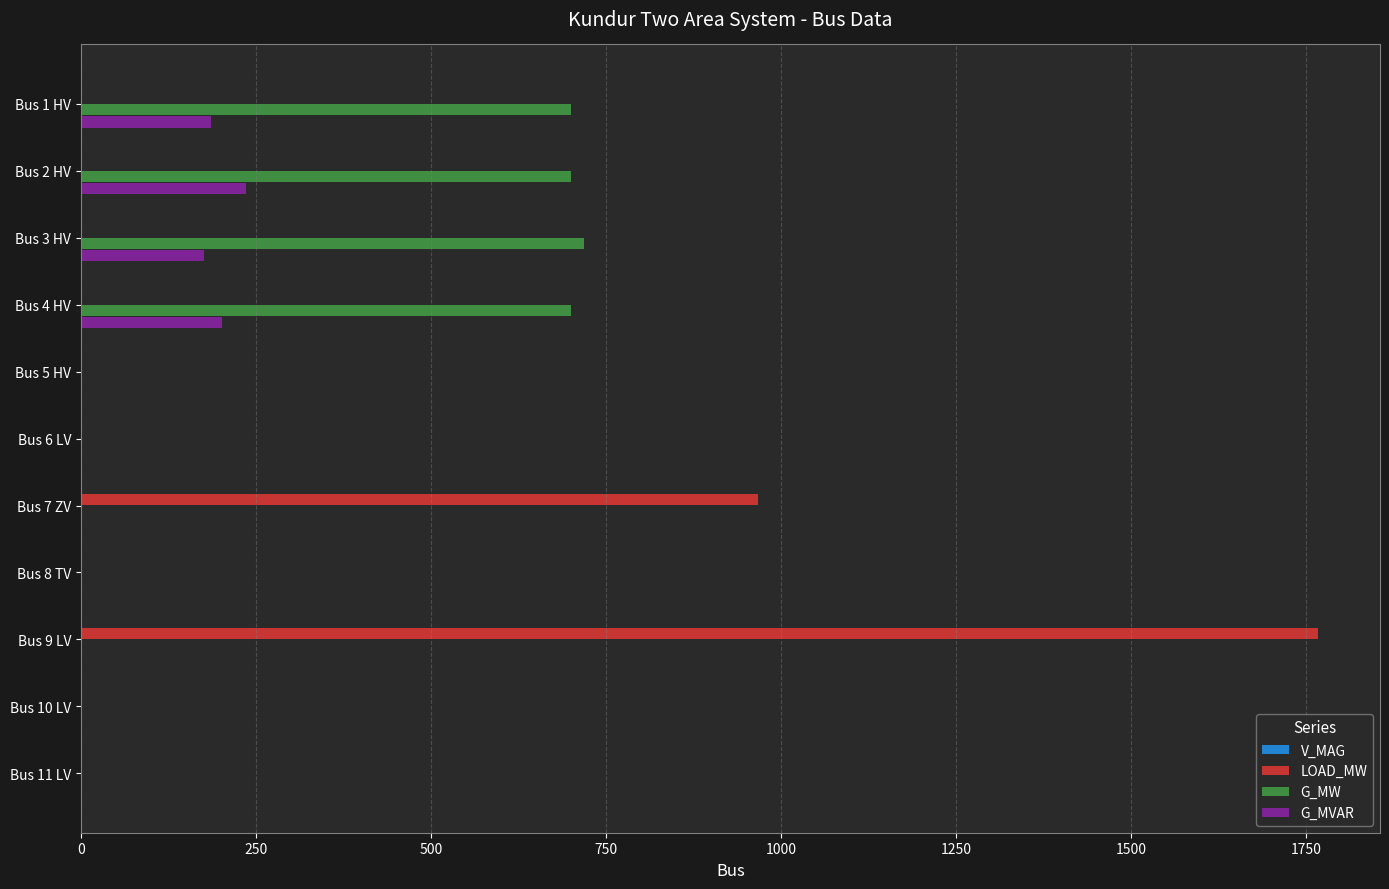

Where is LOAD_MW nearest to the value 883?

Bus 7 ZV